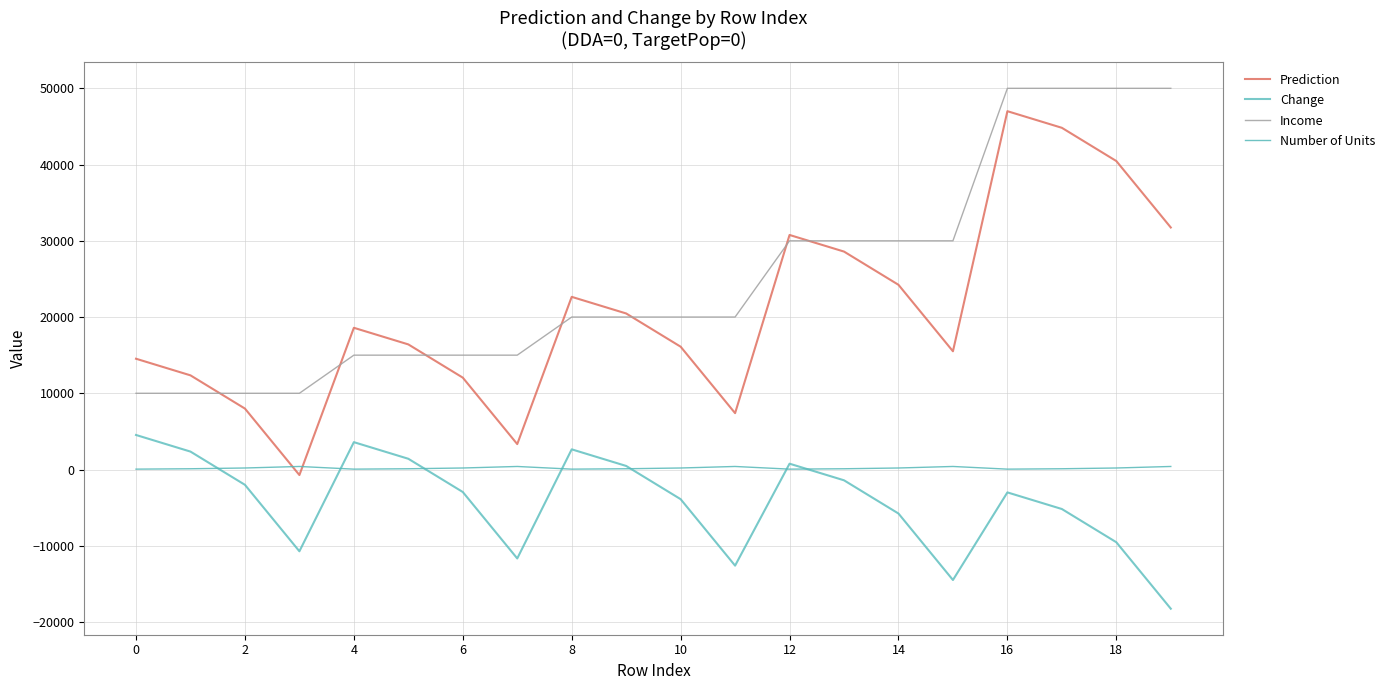

After their last crossing, which series has the higher values: Change or Number of Units?

Number of Units